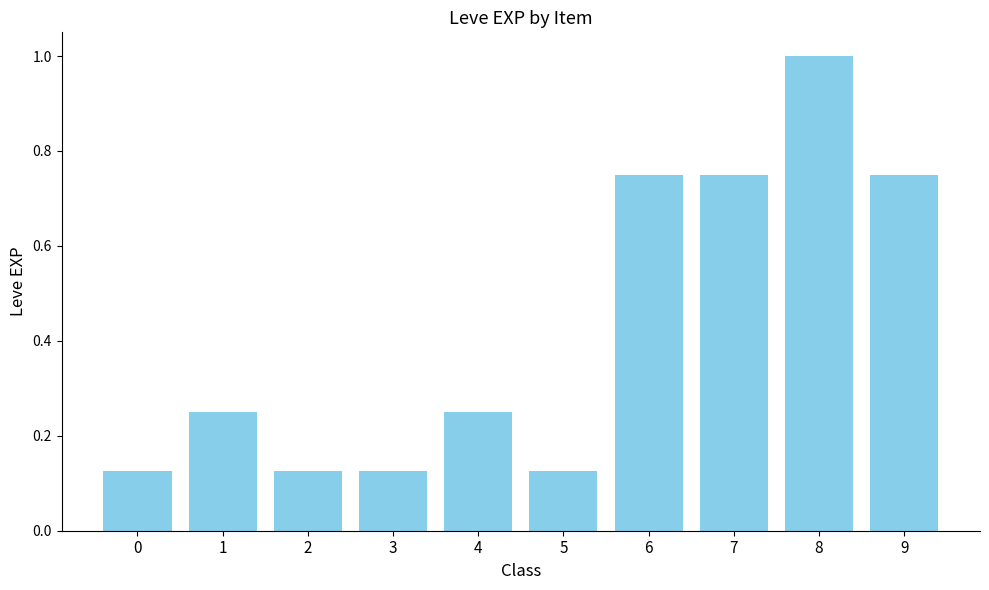

Between 9 and 2, which is larger?

9